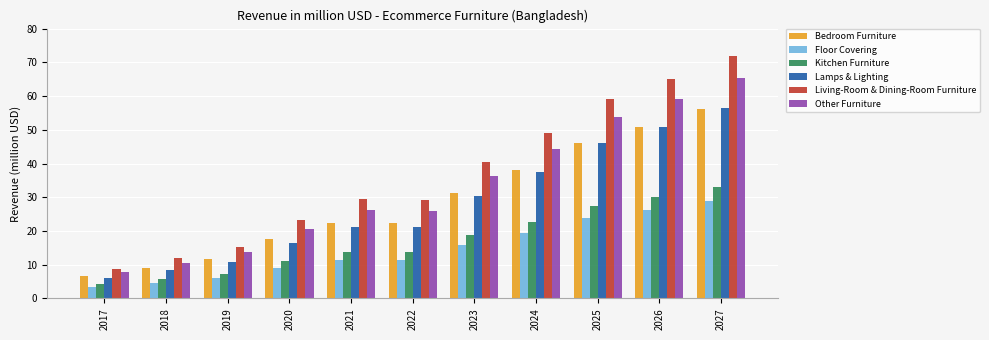

Which series has the largest total across all categories?

Living-Room & Dining-Room Furniture